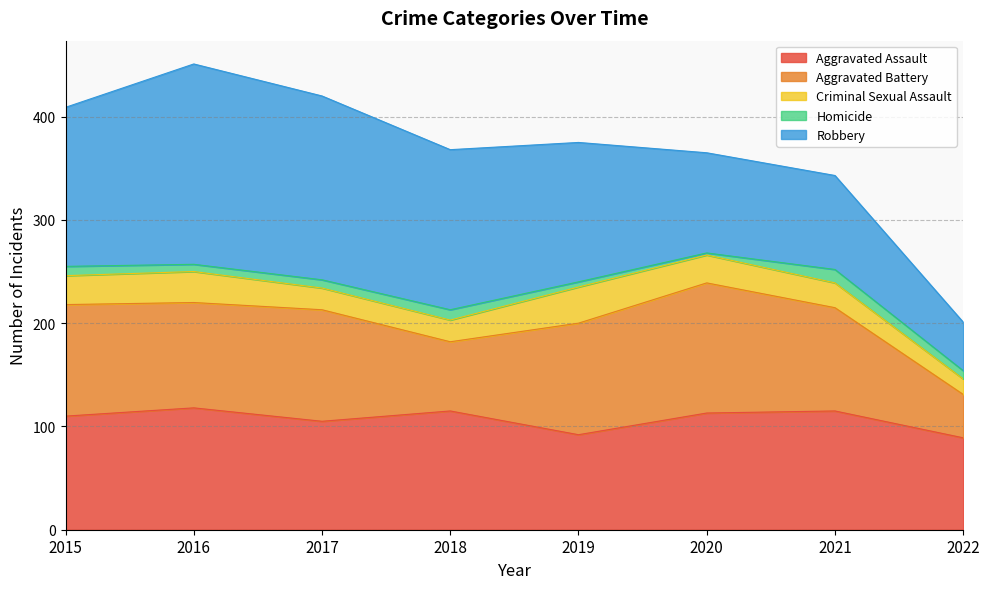

Reading right to left, list all the values displayed in this chart.

Aggravated Assault: 89	115	113	92	115	105	118	110
Aggravated Battery: 42	100	126	108	67	108	102	108
Criminal Sexual Assault: 15	24	27	35	21	21	30	28
Homicide: 8	13	2	5	10	8	7	9
Robbery: 47	91	97	135	155	178	194	154